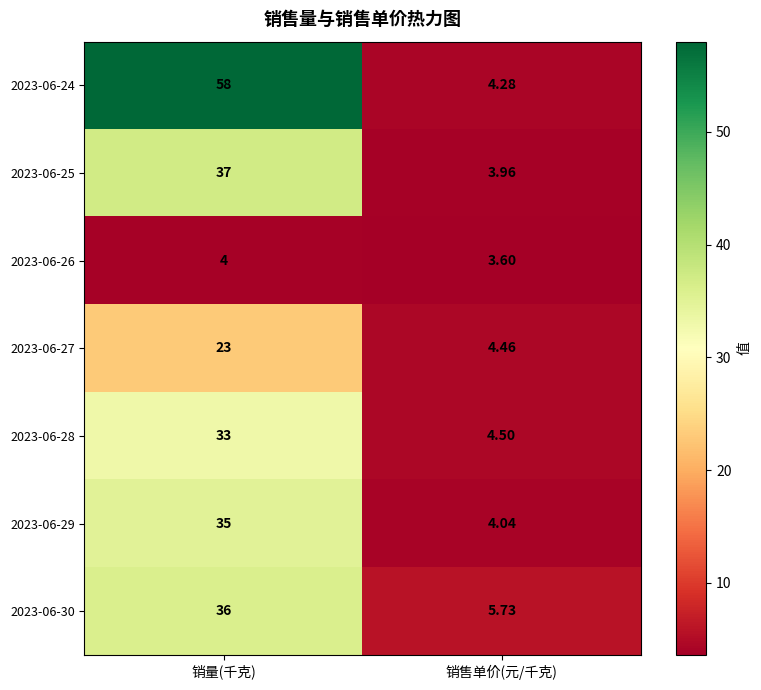

What is the difference between the highest and lowest values at 销售单价(元/千克)?

2.1